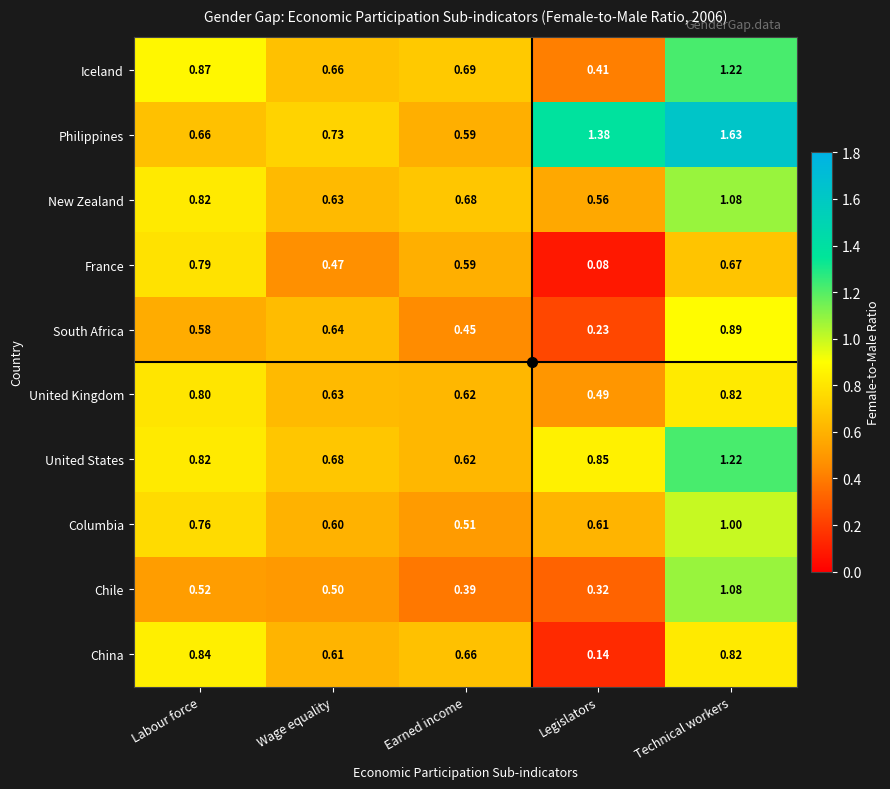

Is the value of Columbia at Legislators greater than the value of Philippines at Earned income?

Yes